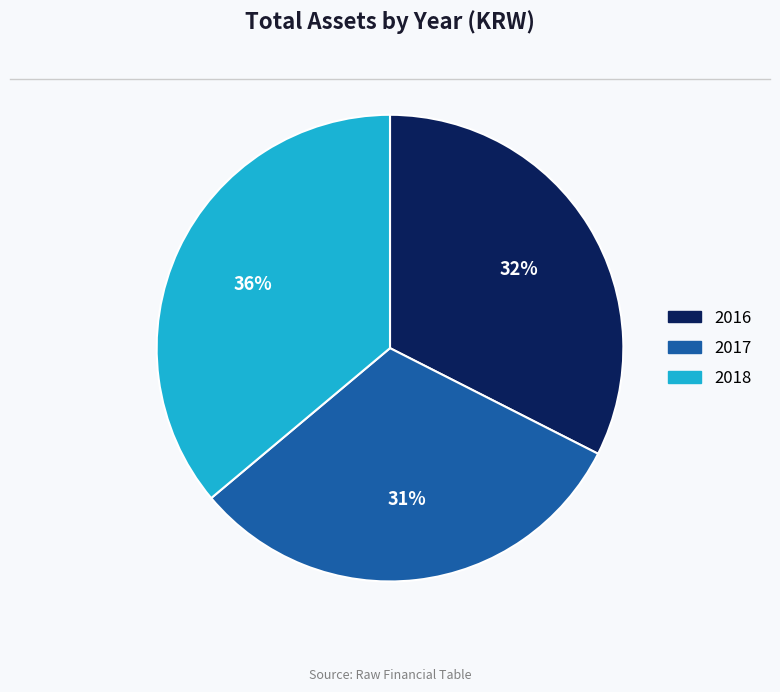

What is the smallest slice in the pie chart?

2017